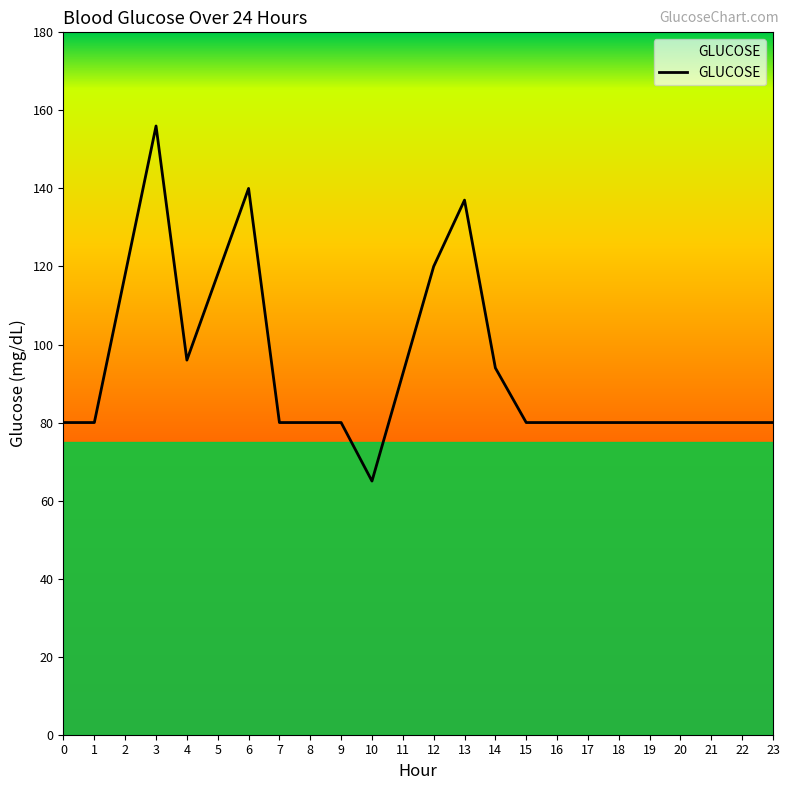

What value does the data have at 19?

80.0